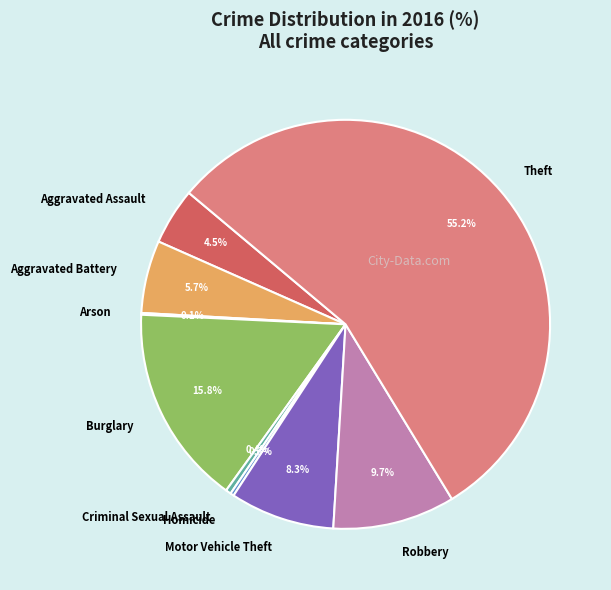

To the nearest percent, what percentage of the pie is Burglary?

16%